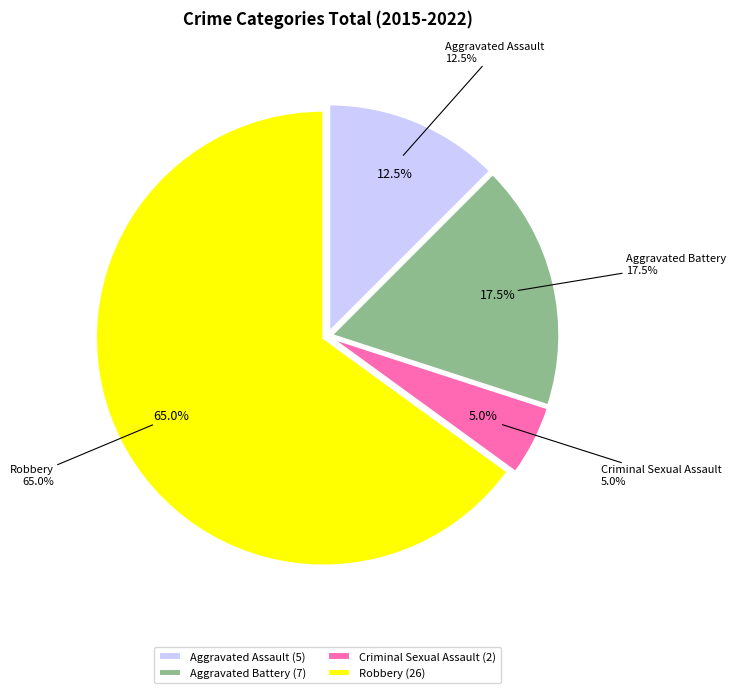

What portion of the pie excludes Robbery?

35.0%